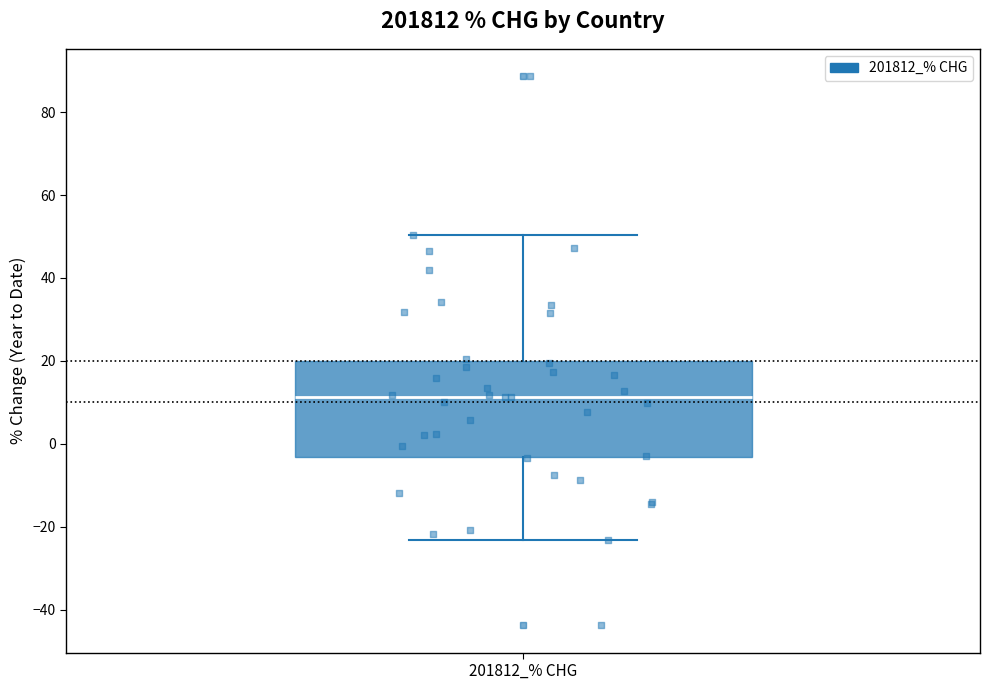

Where is the upper edge of the box for 201812_% CHG on the y-axis? The values are not printed on the chart, so give them approximately, as read against the axis.

20